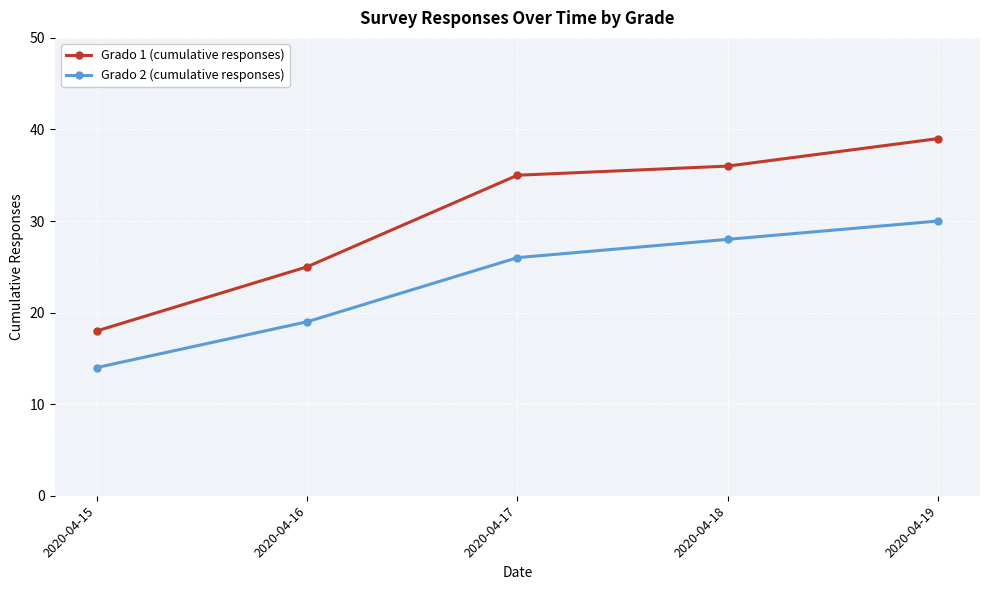

Reading right to left, what are all the values shown in this chart?

Grado 1 (cumulative responses): 2020-04-19=39	2020-04-18=36	2020-04-17=35	2020-04-16=25	2020-04-15=18
Grado 2 (cumulative responses): 2020-04-19=30	2020-04-18=28	2020-04-17=26	2020-04-16=19	2020-04-15=14